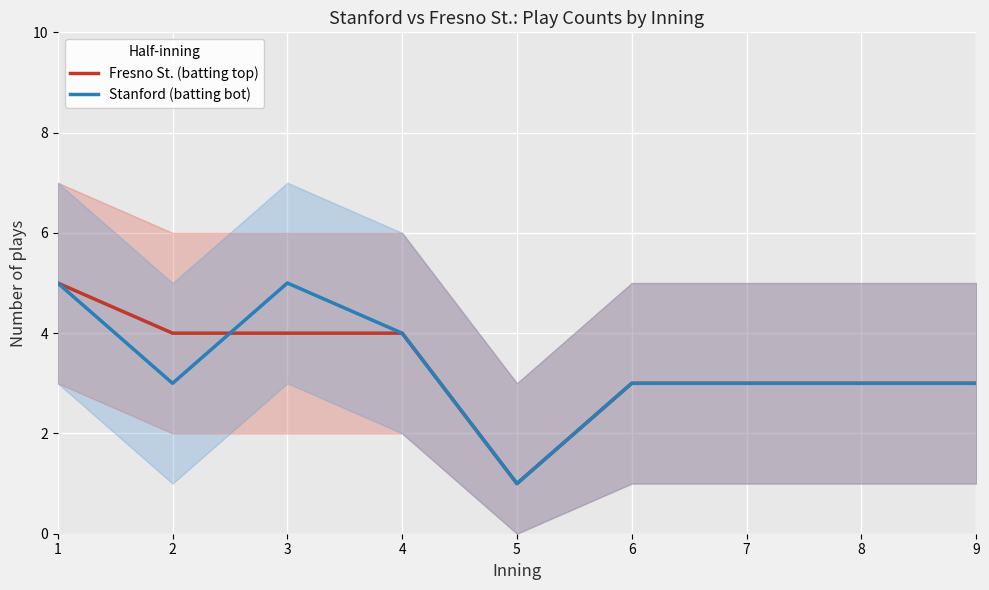

The Fresno St. (batting top) series shows 3 at 7. True or false?

True